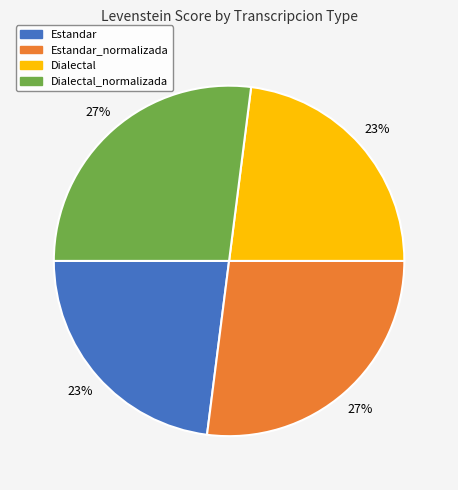

Is there any slice that represents more than half of the pie?

No